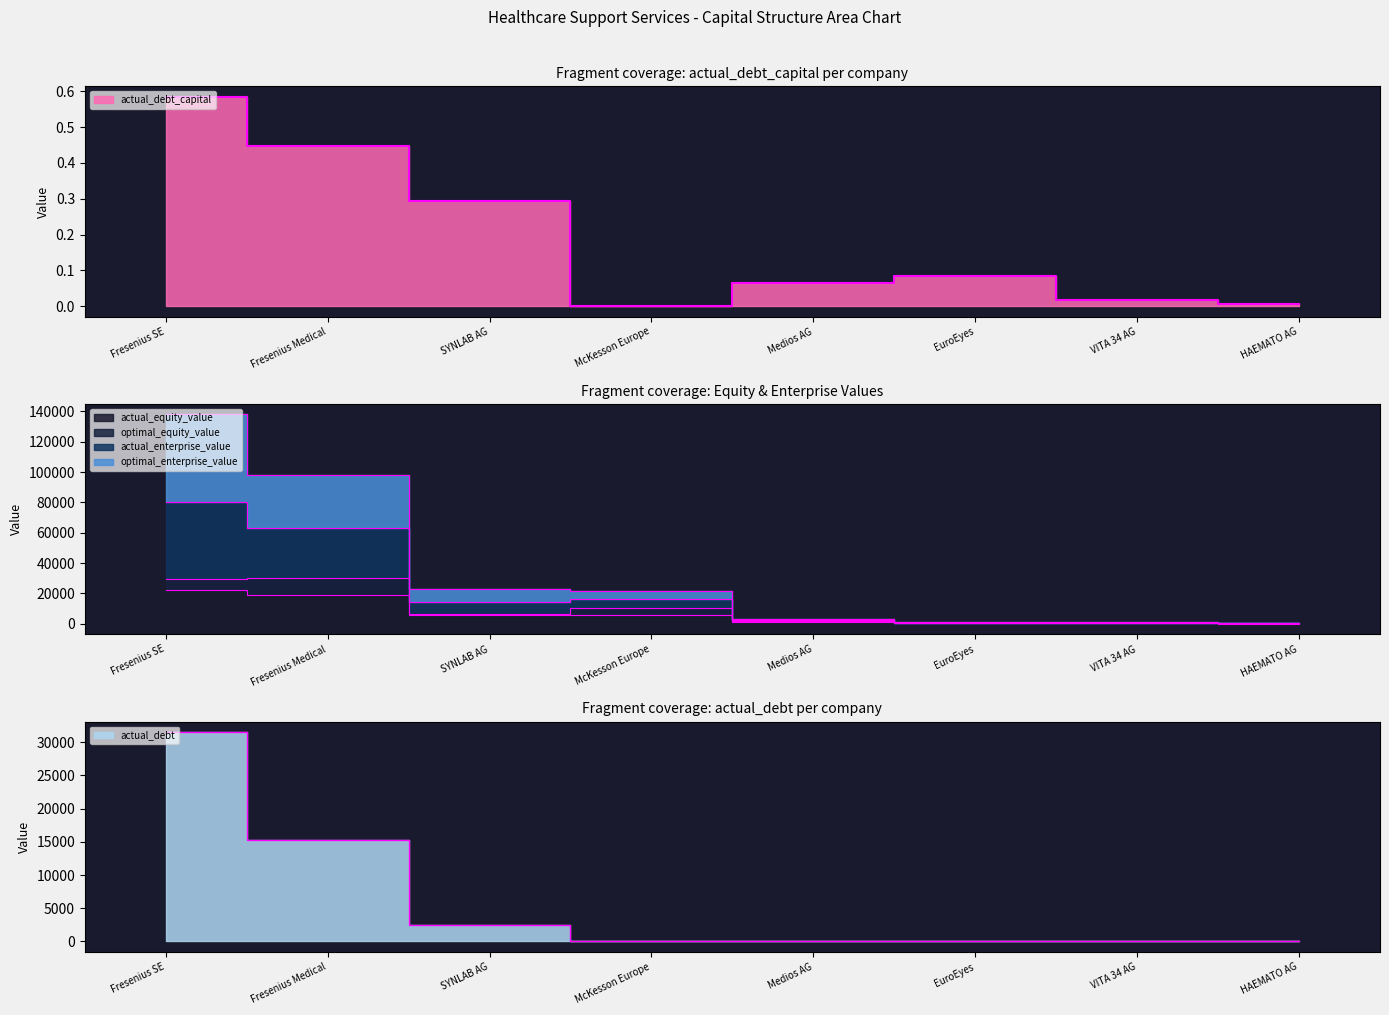

Is the value of actual_debt_capital at VITA 34 AG greater than the value of actual_equity_value at Medios AG?

No